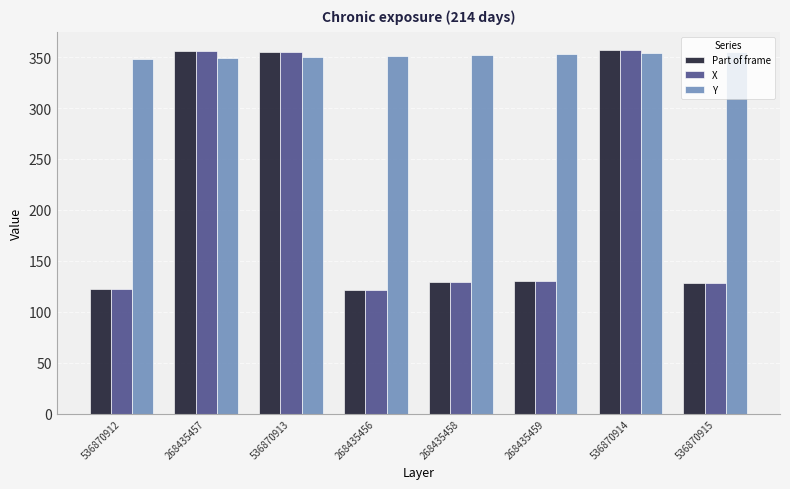

True or false: Y has a value of 350 at 536870913.

True